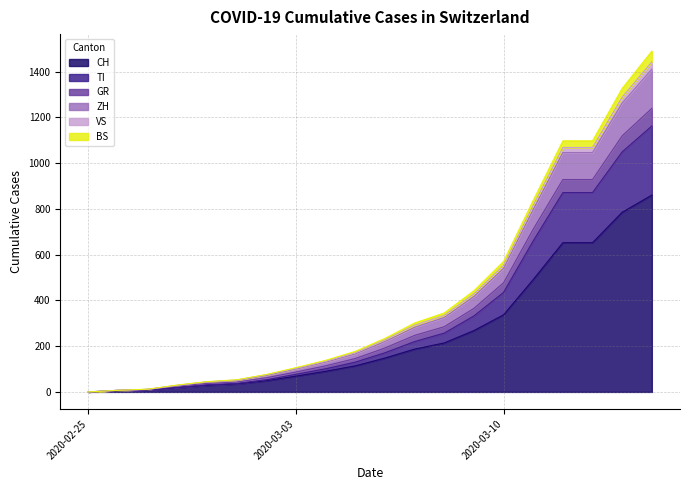

What is the maximum value for CH?

860